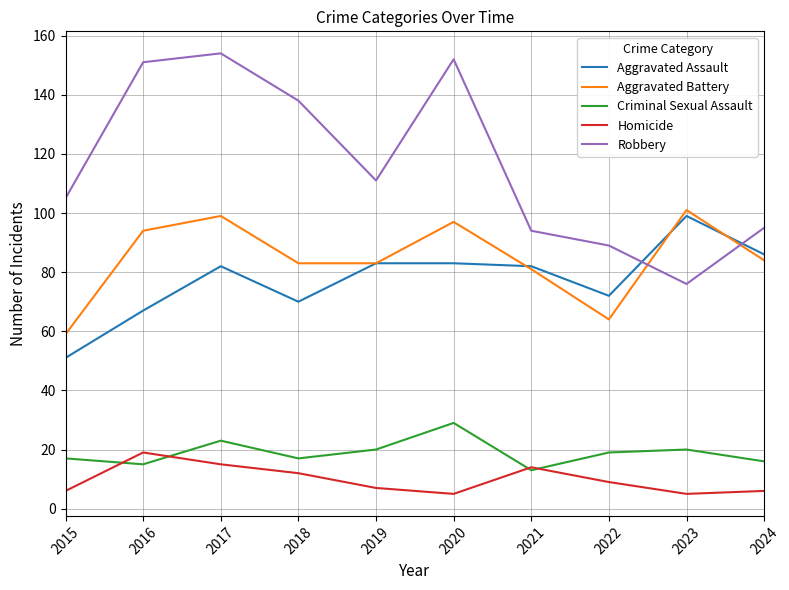

The Robbery series shows 138 at 2018. True or false?

True